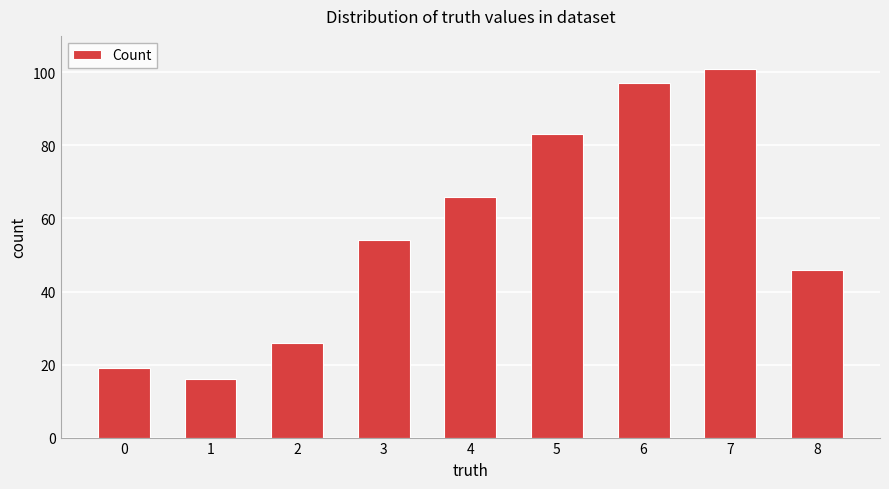

How many distinct data groups are displayed?

1